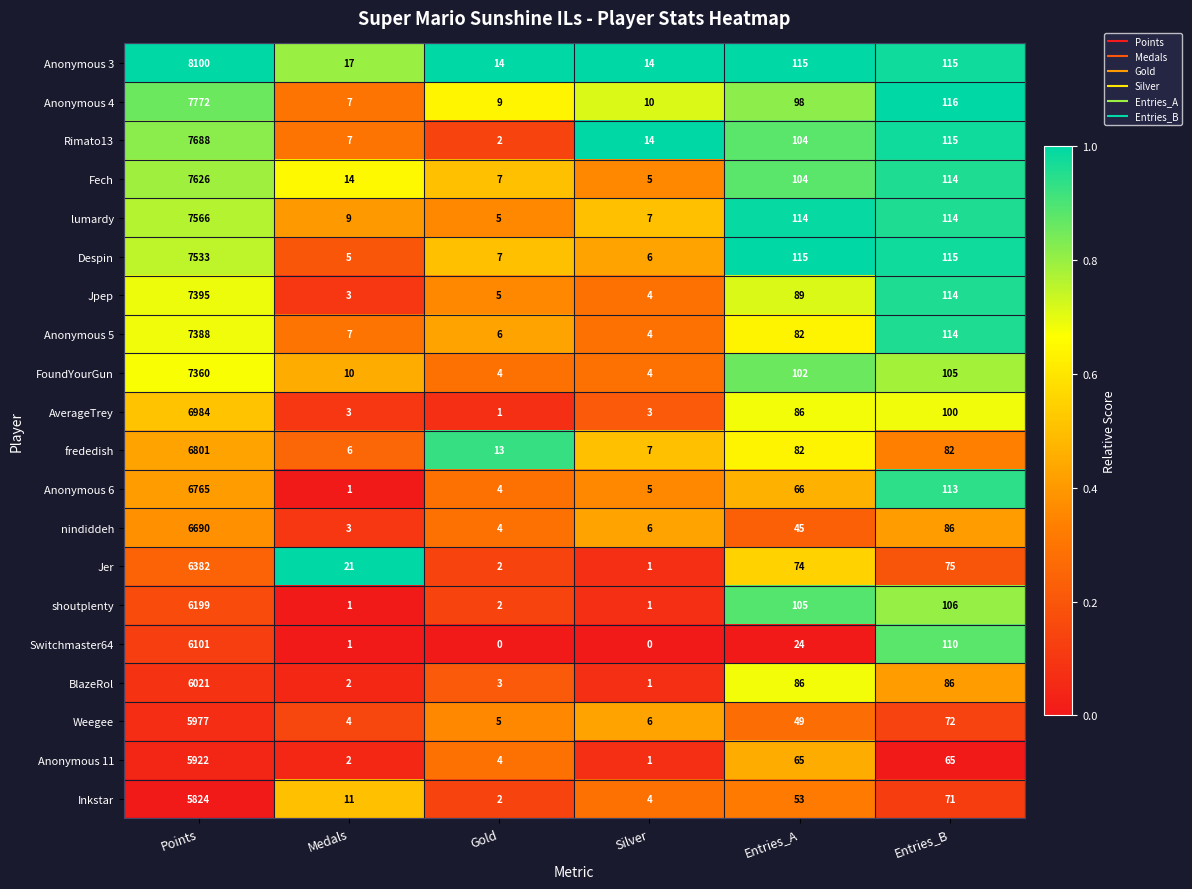

What is the difference between the second highest and second lowest values in the lumardy series?

107